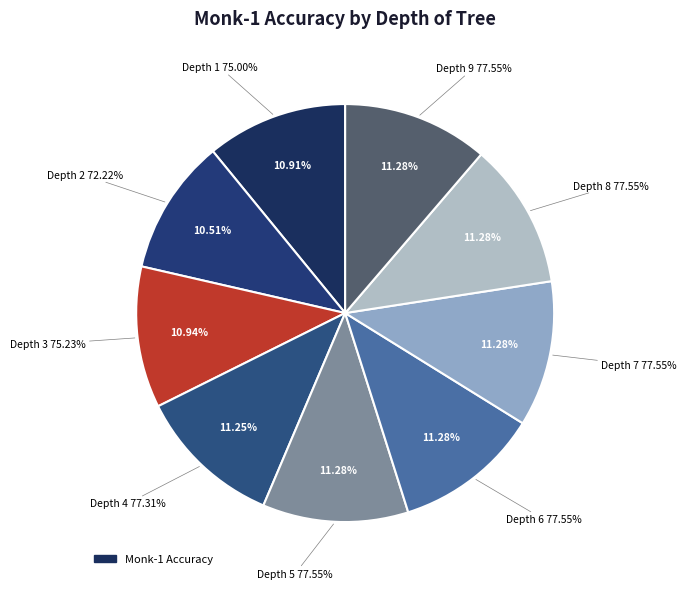

Does Depth 1 account for over 50% of the chart?

No